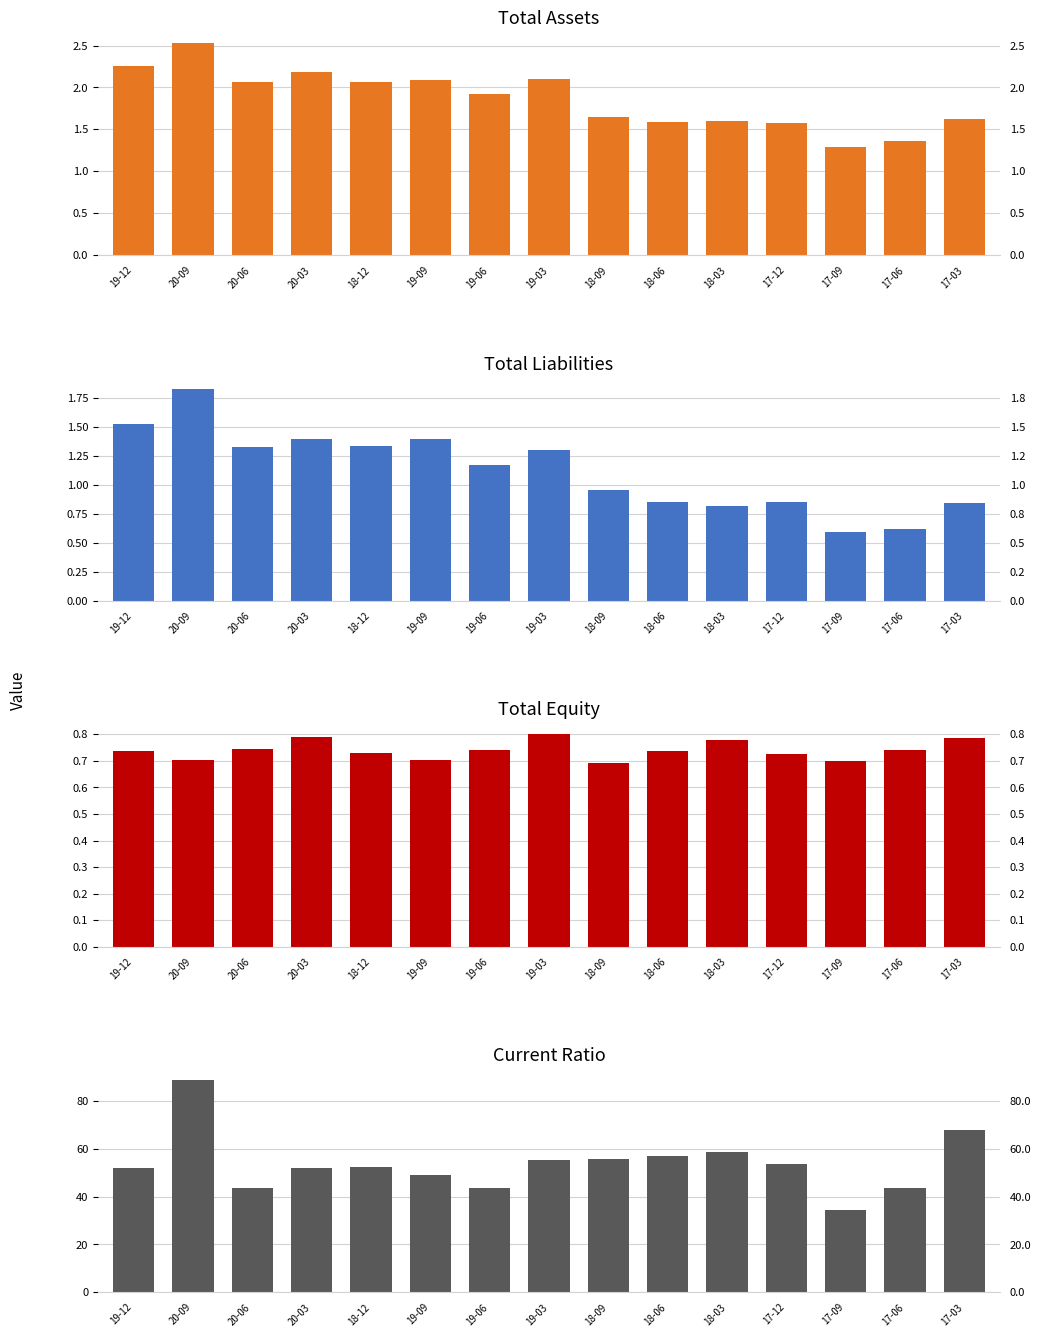

Reading right to left, list all the values displayed in this chart.

TOTAL_ASSETS: 1.6	1.4	1.3	1.6	1.6	1.6	1.7	2.1	1.9	2.1	2.1	2.2	2.1	2.5	2.3
TOTAL_LIABILITIES: 0.8	0.6	0.6	0.8	0.8	0.8	1.0	1.3	1.2	1.4	1.3	1.4	1.3	1.8	1.5
TOTAL_EQUITY: 0.8	0.7	0.7	0.7	0.8	0.7	0.7	0.8	0.7	0.7	0.7	0.8	0.7	0.7	0.7
CURRENT_RATIO: 67.8	43.8	34.2	53.6	58.8	57.2	55.6	55.2	43.6	48.9	52.5	52.0	43.8	88.9	52.2